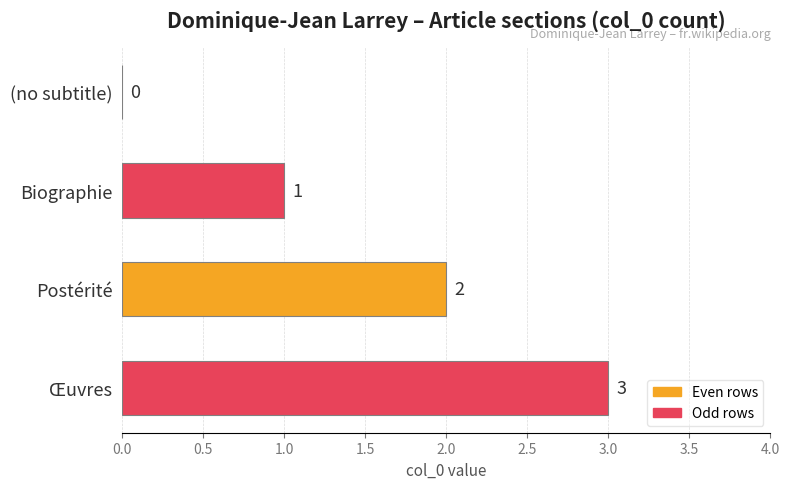

Does the chart contain stacked bars?

No